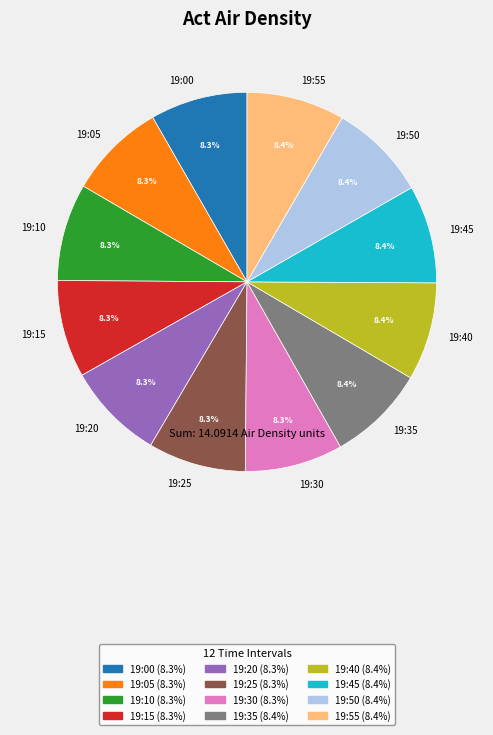

Combined, what portion of the pie is 19:20 and 19:35?

16.7%